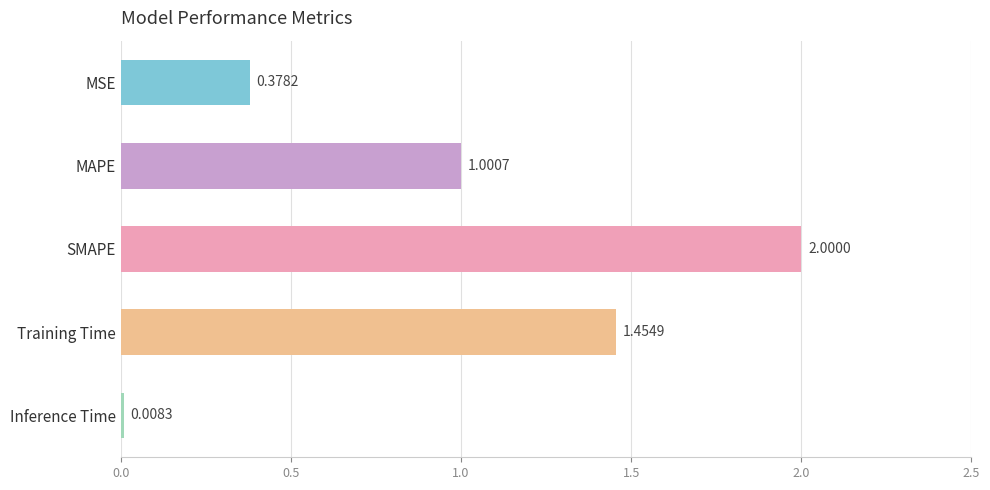

List the labels in order of value, smallest first.

Inference Time, MSE, MAPE, Training Time, SMAPE